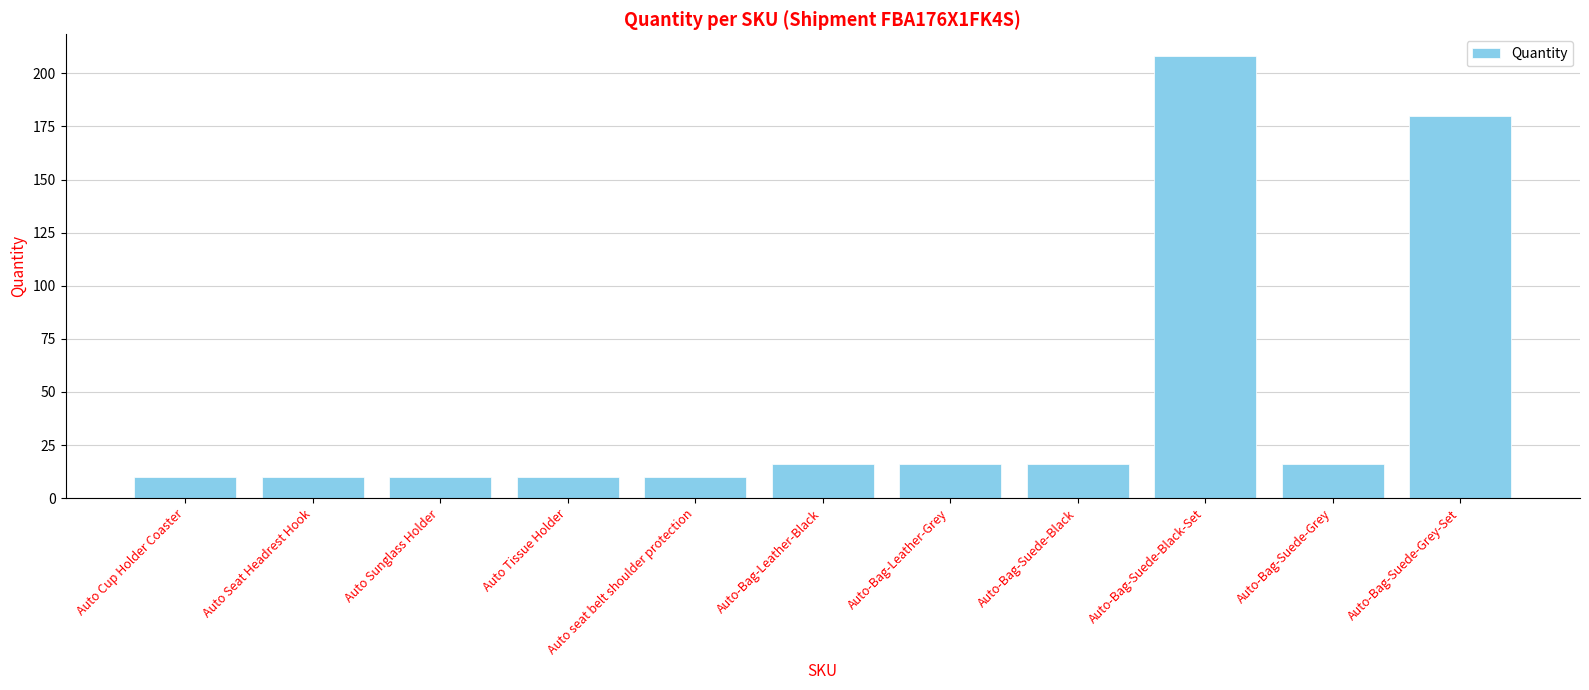

At which category does the chart reach its peak across all series?

Auto-Bag-Suede-Black-Set